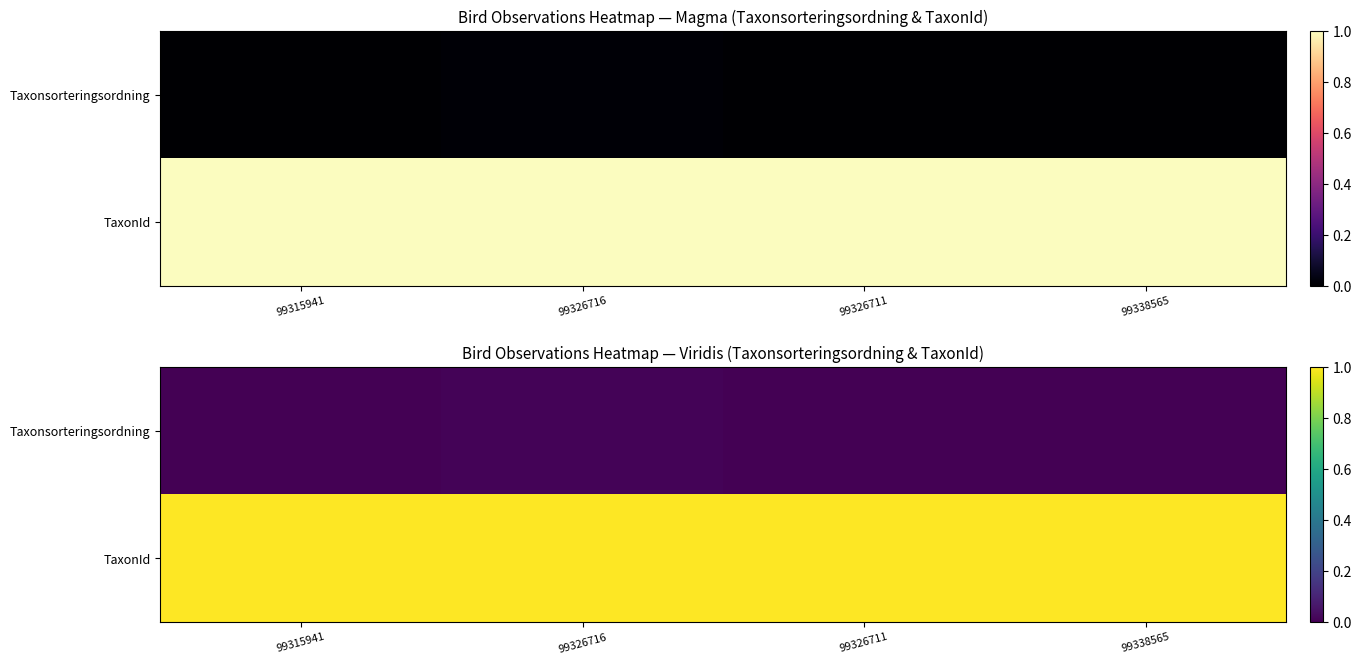

Which label corresponds to the largest value in the chart?

99326716